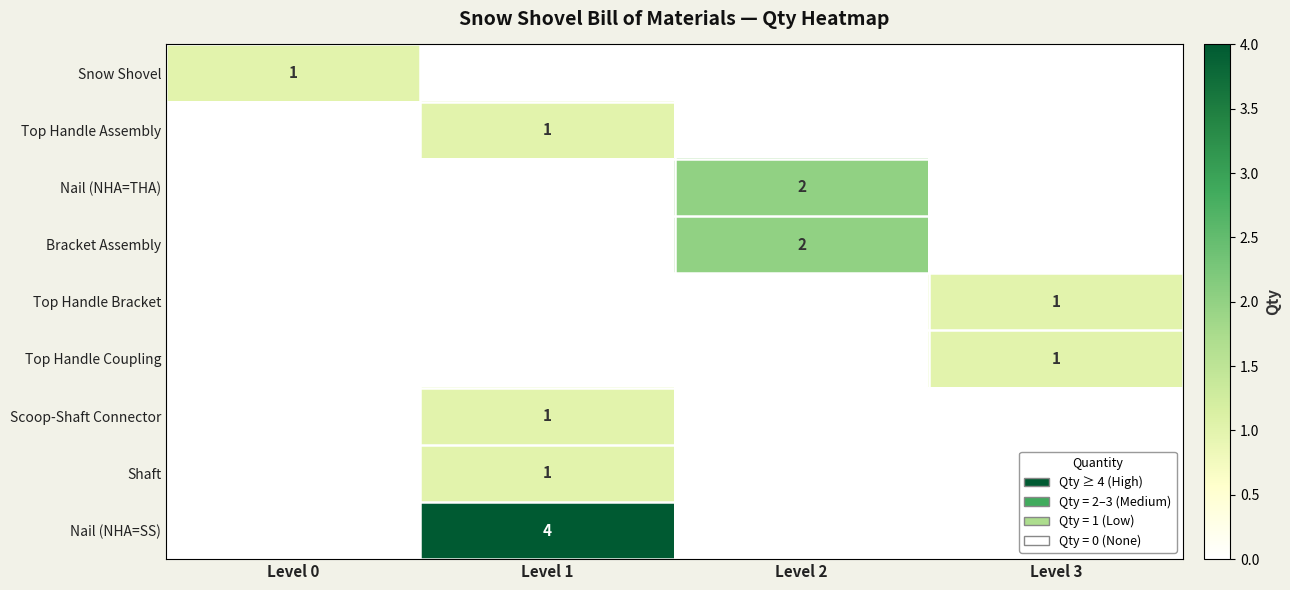

What is the total value across all series at Level 2?

4